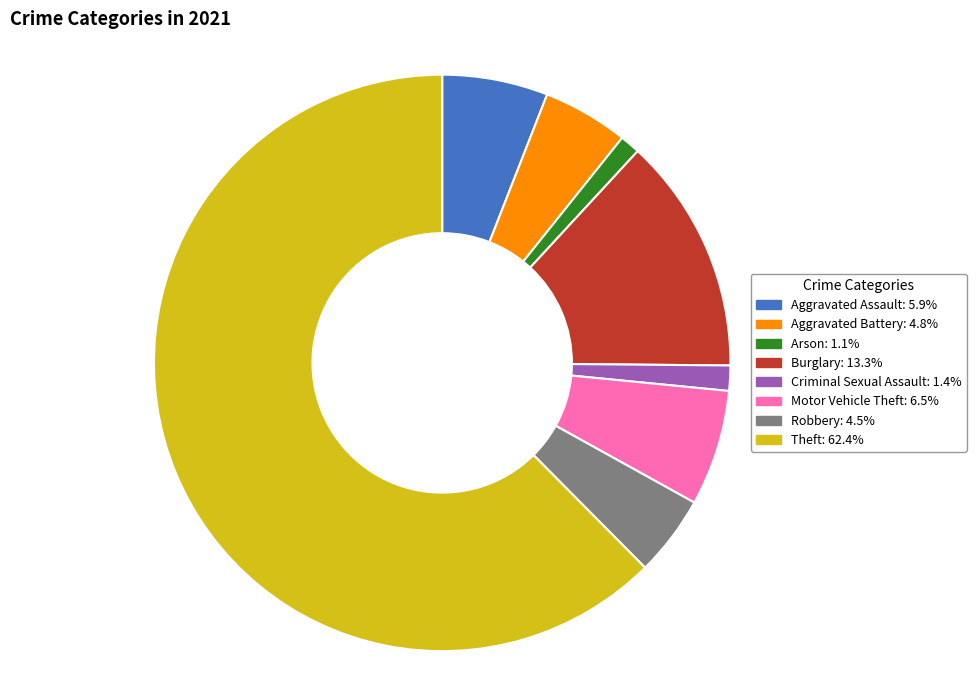

Is there a majority slice in this chart?

Yes